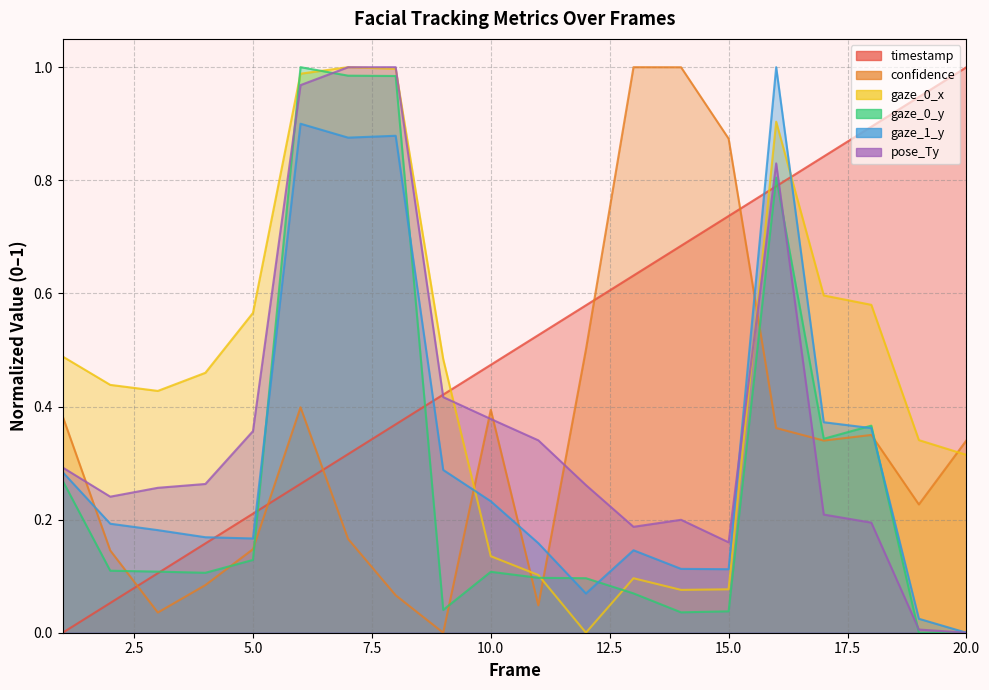

Which label corresponds to the smallest value in the chart?

1